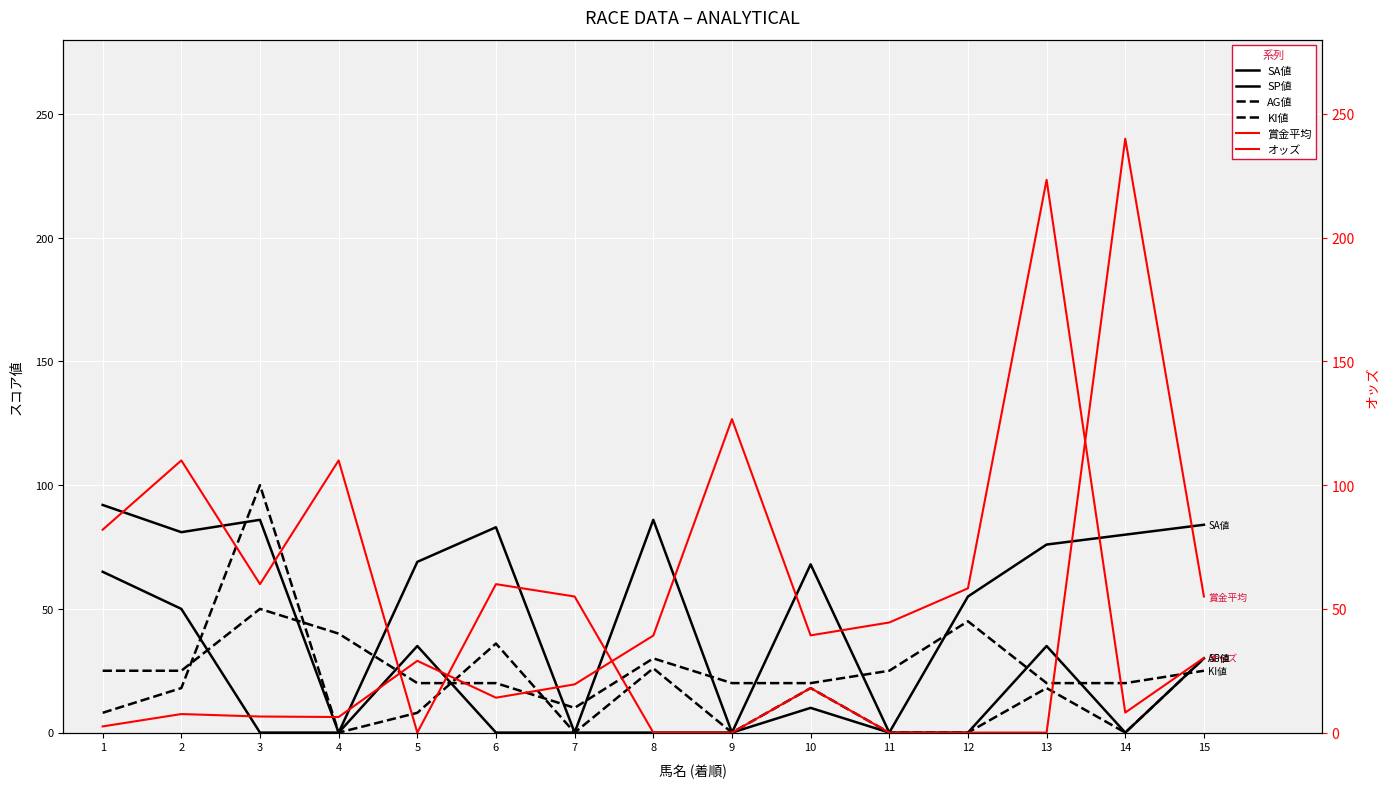

The value of SA値 at 14 is 31.5. True or false?

False